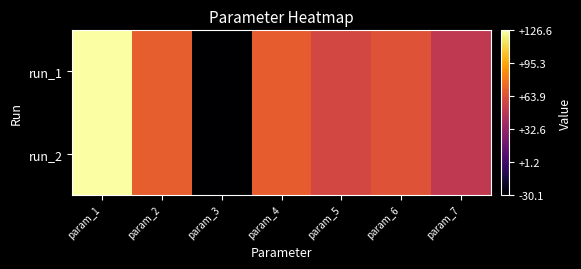

Which series has the largest total across all categories?

run_2